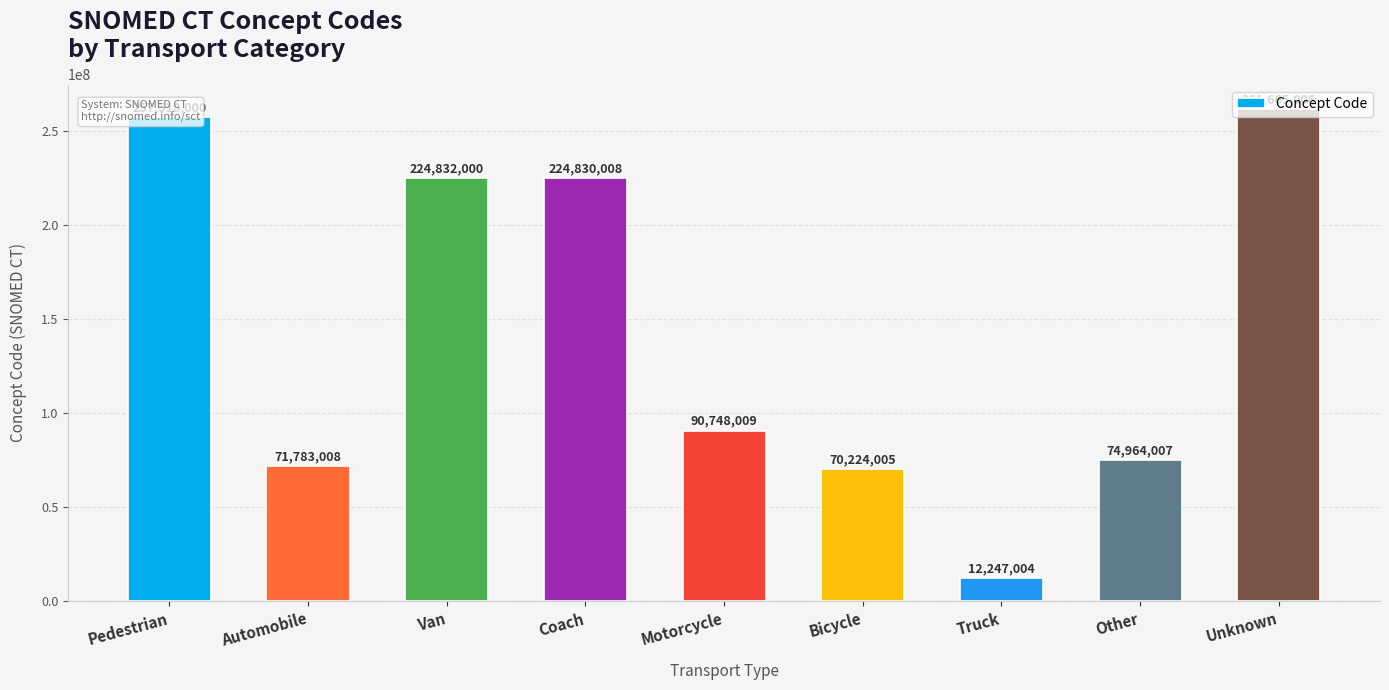

What is the sum of all values?

1288811047